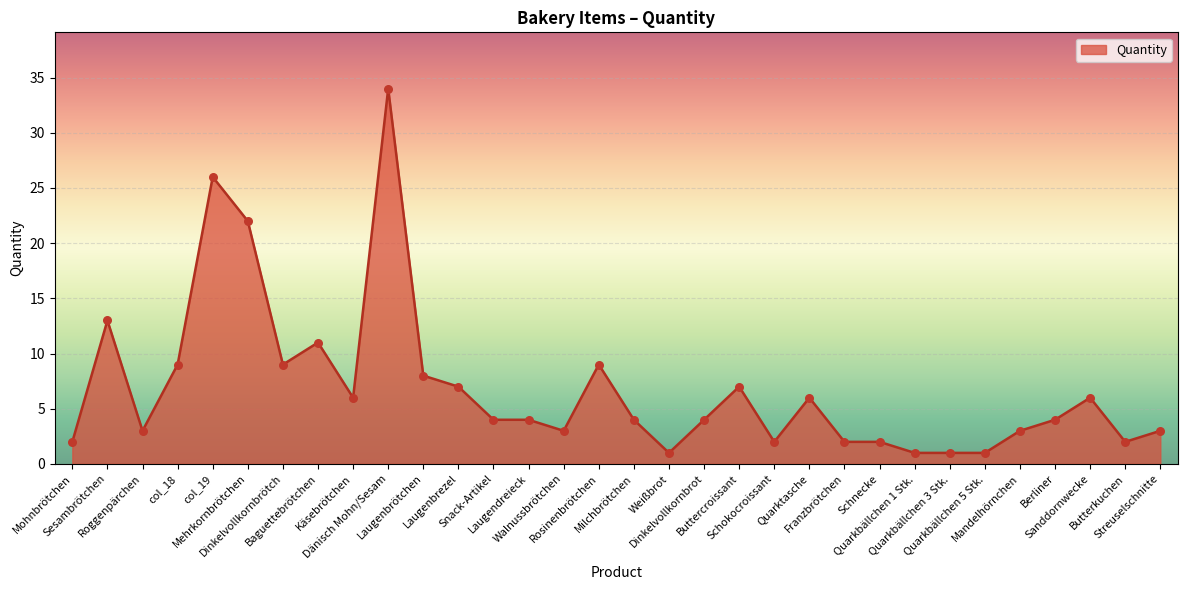

Between Dinkelvollkornbrötch and Mandelhörnchen, which is larger?

Dinkelvollkornbrötch